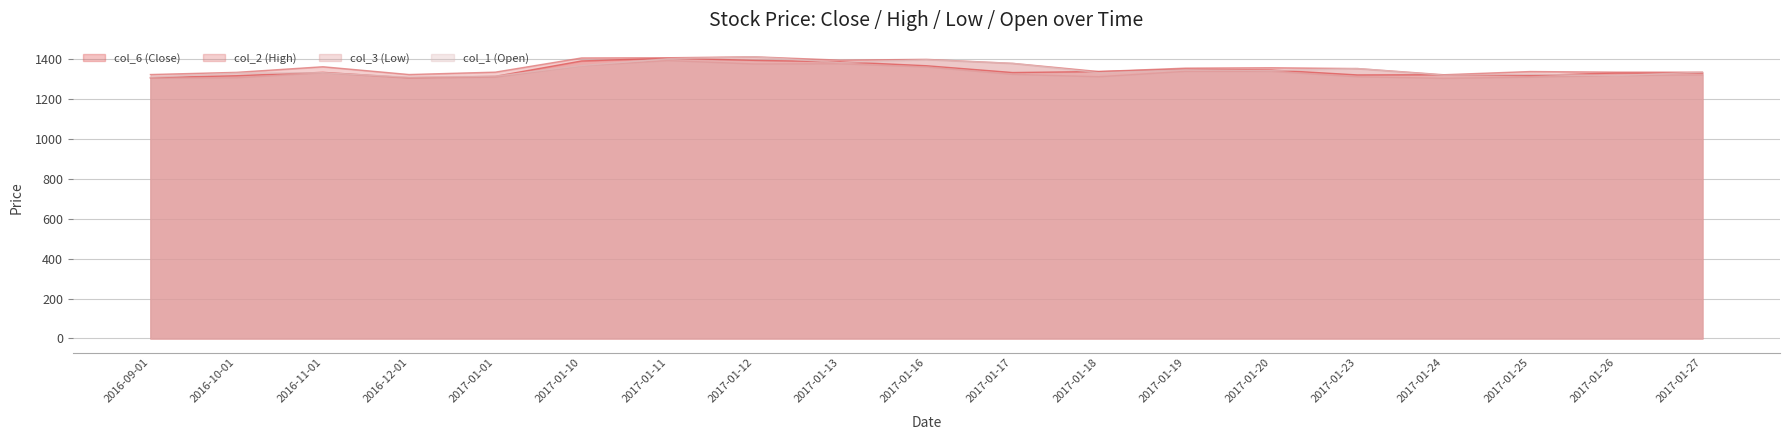

True or false: col_6 has a value of 1348 at 2017-01-19.

True